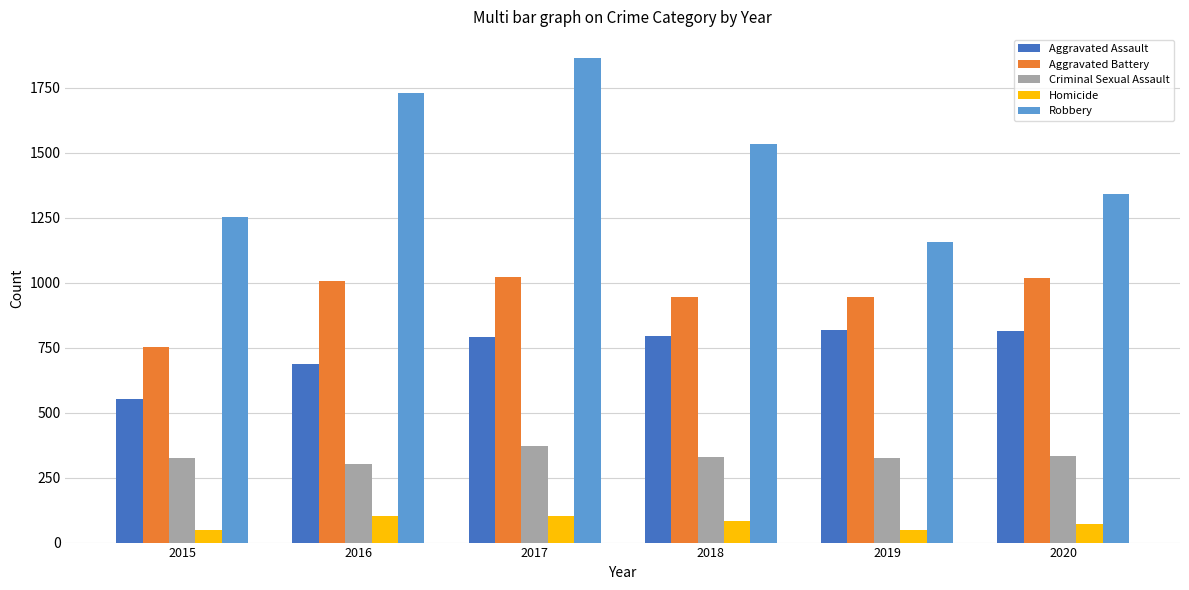

Which label corresponds to the largest value in the chart?

2017